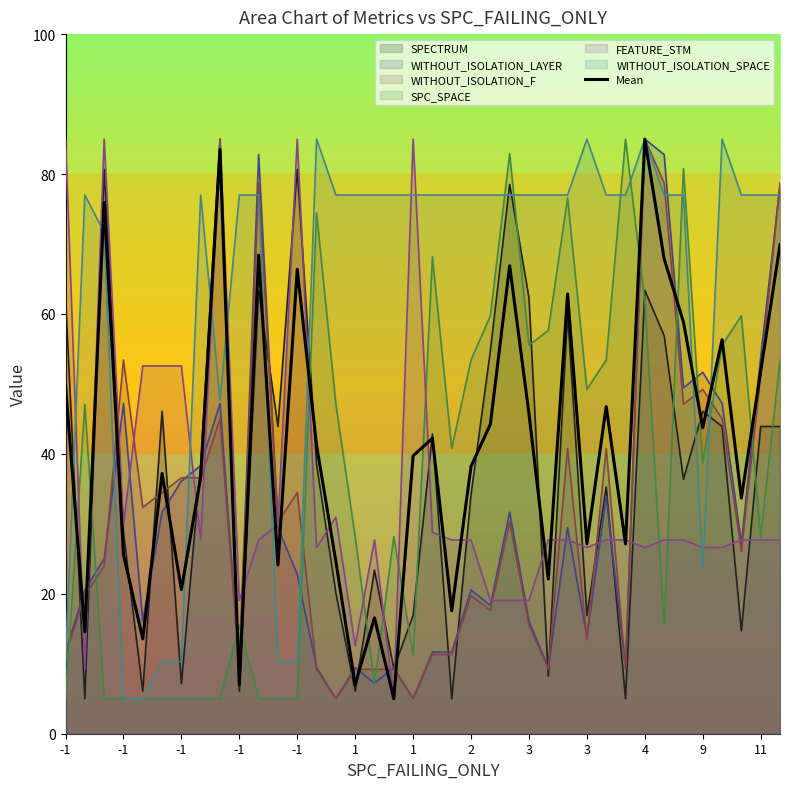

What is the smallest value displayed?

5.0